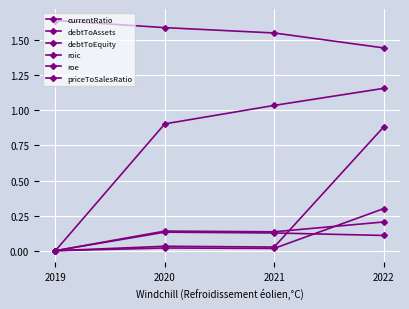

Does the chart have visible grid lines?

Yes